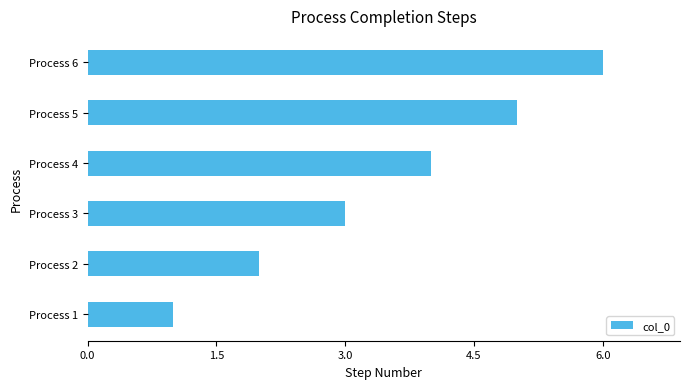

Where is the data nearest to the value 3?

Process 3